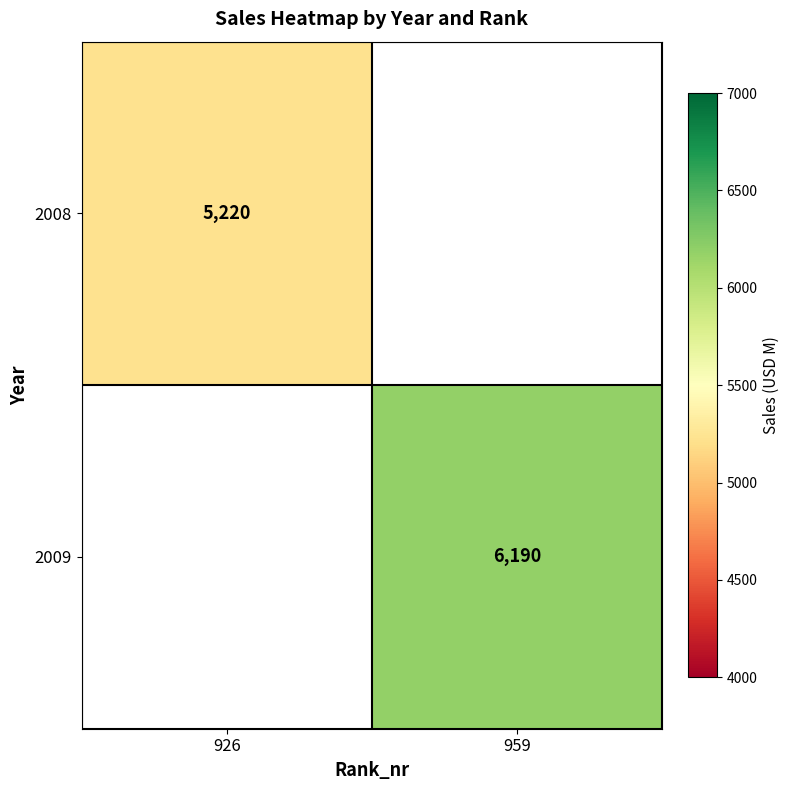

Is it true that 2009 equals 6190 at 959?

True